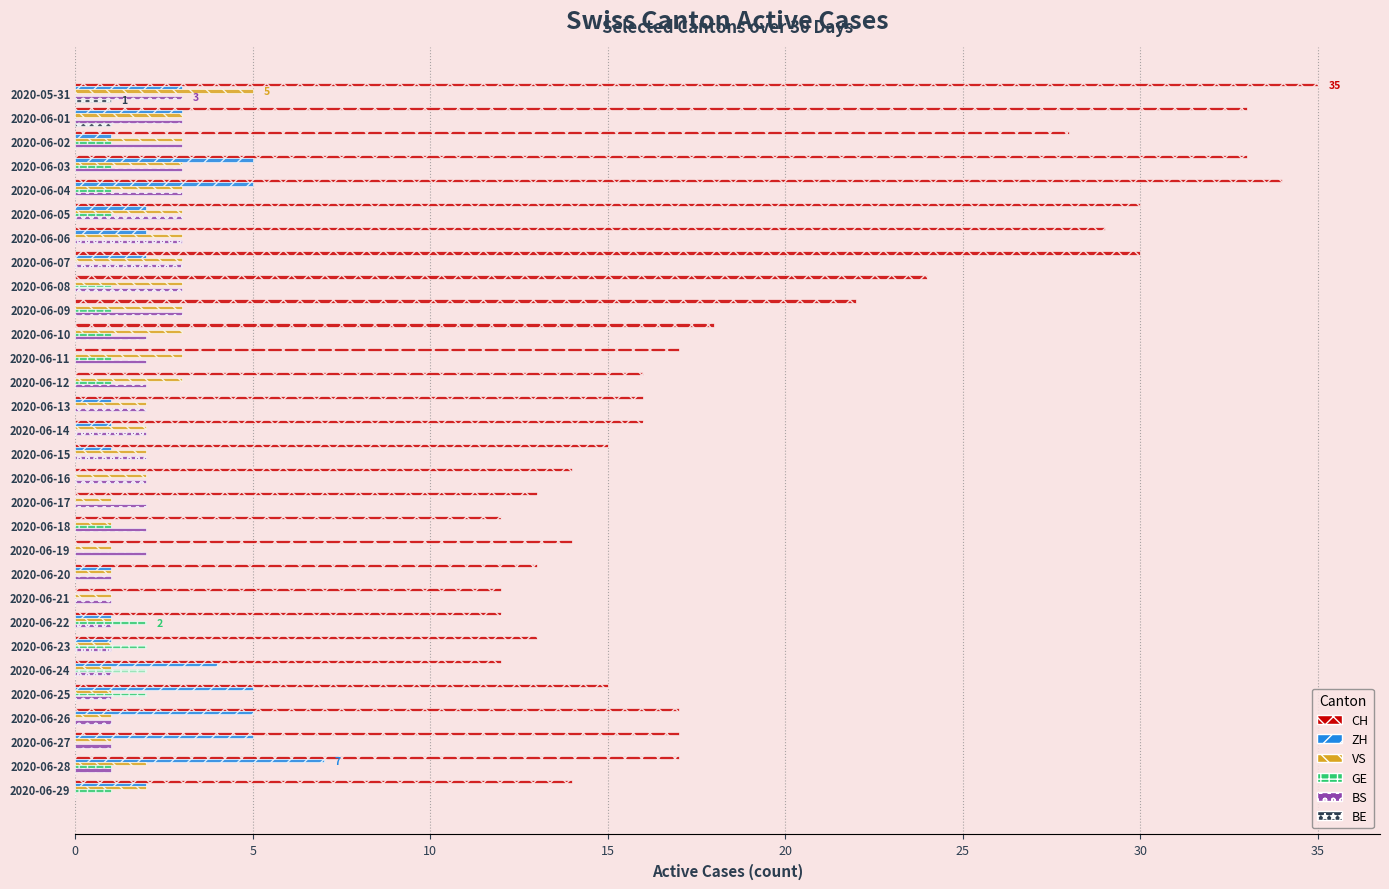

What is the sum of all VS values?

64